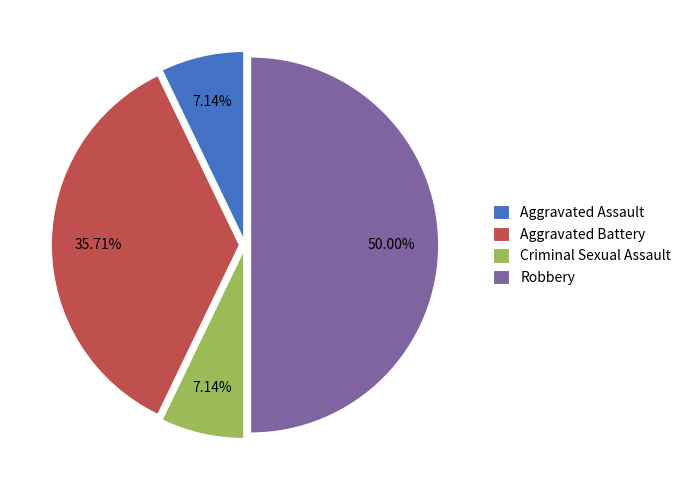

Which slice is the largest?

Robbery